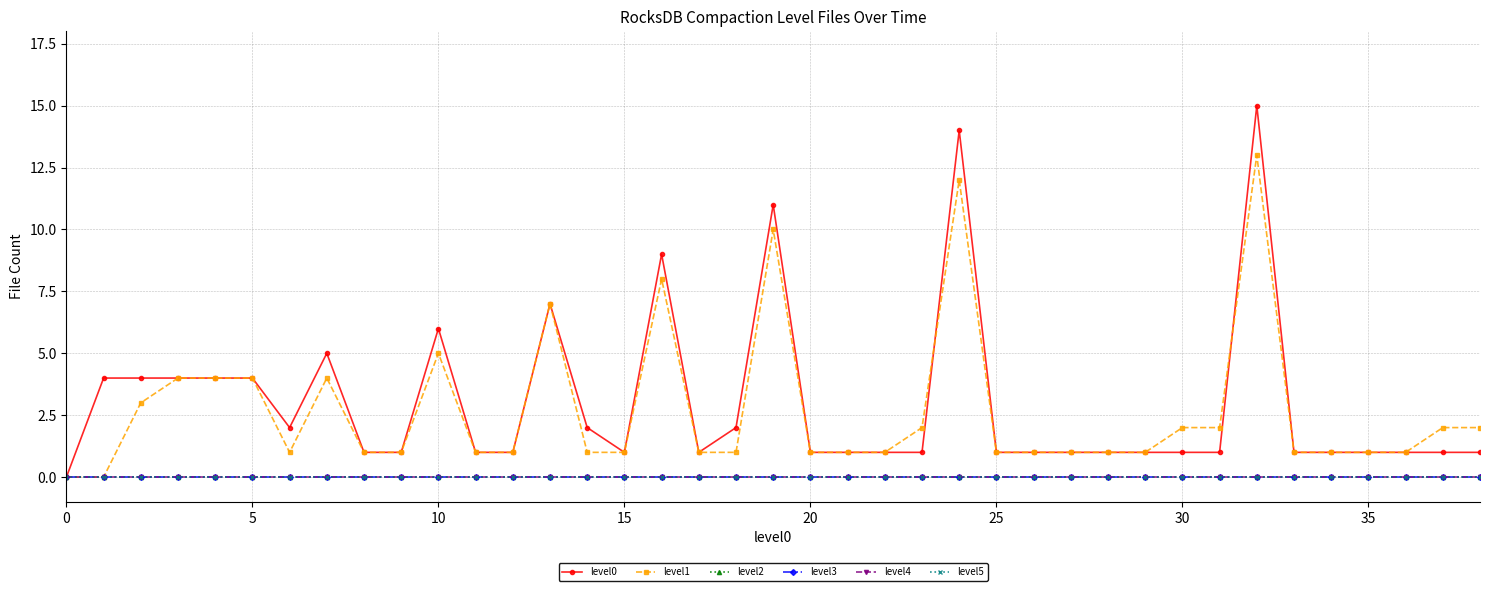

How many lines are shown in the chart?

6